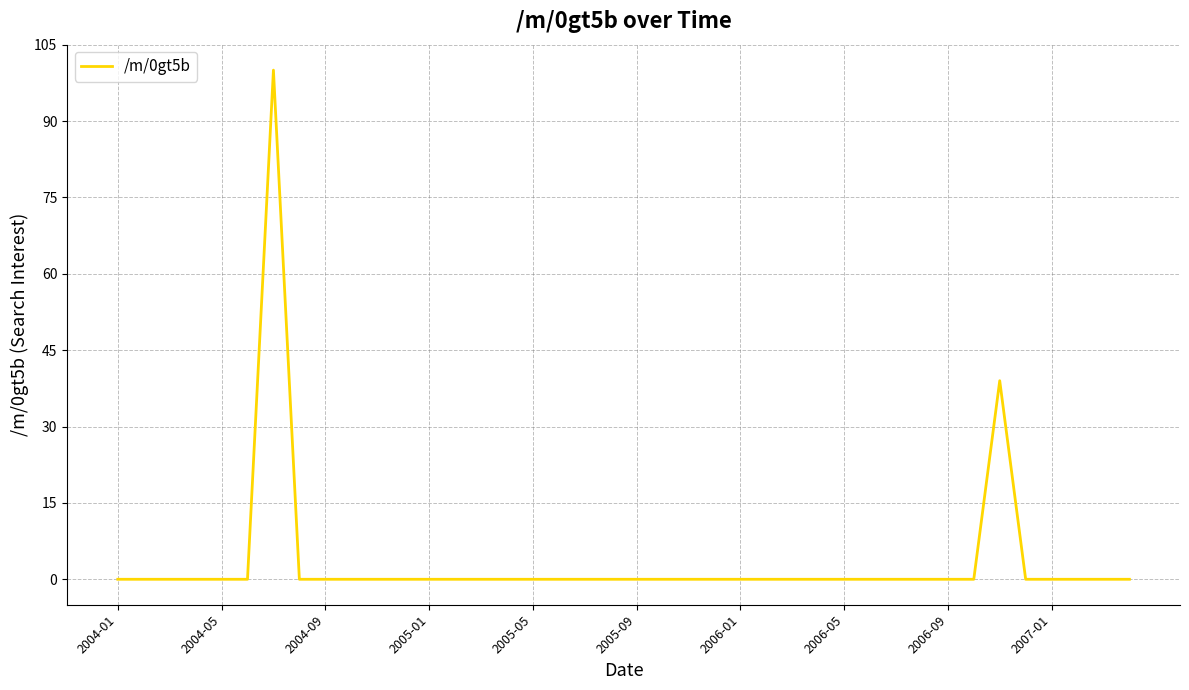

Reading left to right, transcribe all the data shown in this chart.

0	0	0	0	0	0	100	0	0	0	0	0	0	0	0	0	0	0	0	0	0	0	0	0	0	0	0	0	0	0	0	0	0	0	39	0	0	0	0	0